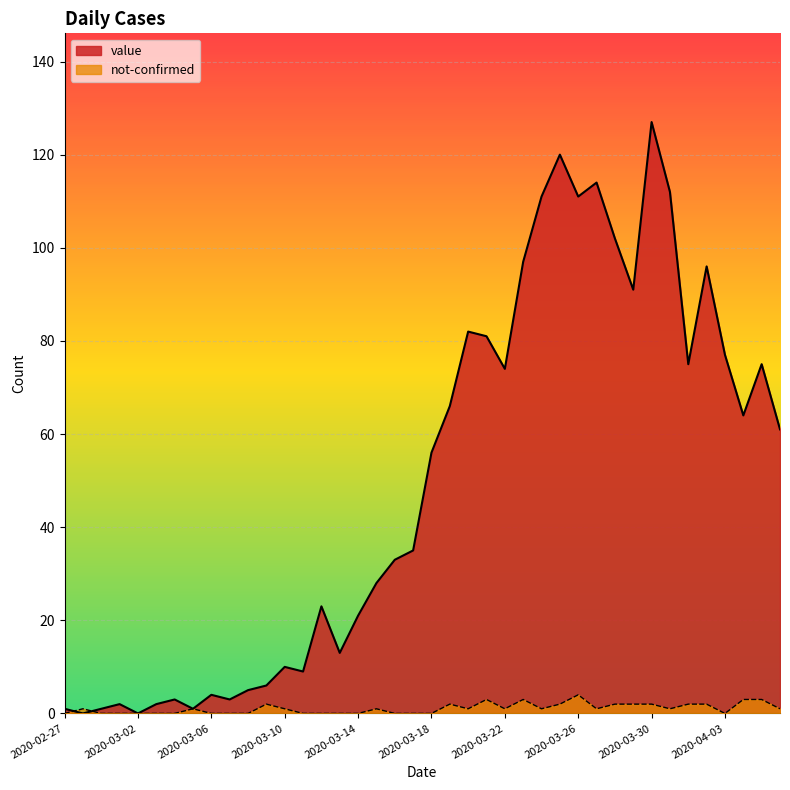

Does the chart display data point markers on the line(s)?

No